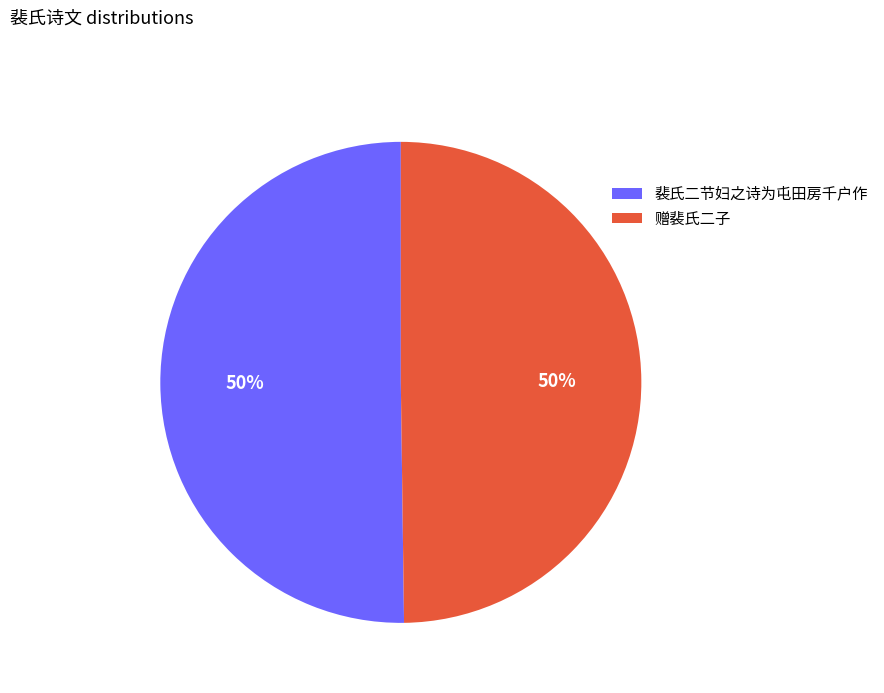

Is it true that 裴氏二节妇之诗为屯田房千户作 is 39% of the pie?

False